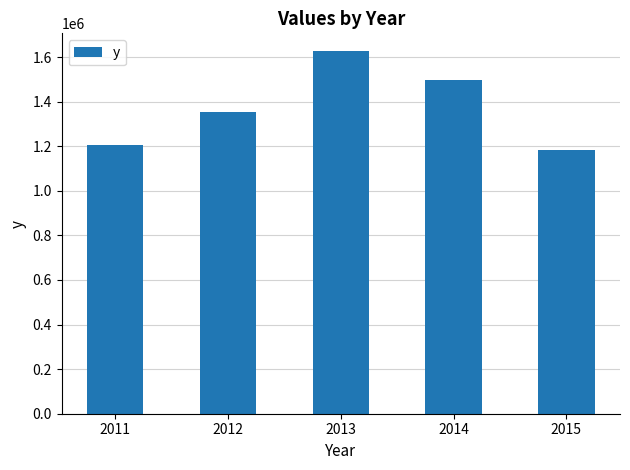

Between 2013 and 2012, which is larger?

2013